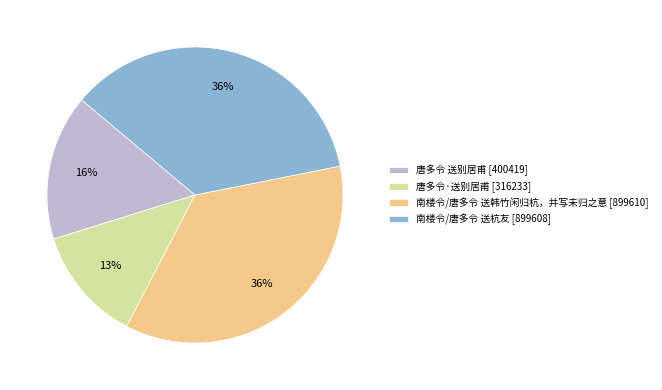

To the nearest percent, what is the difference between the largest and smallest slice percentages?

23%